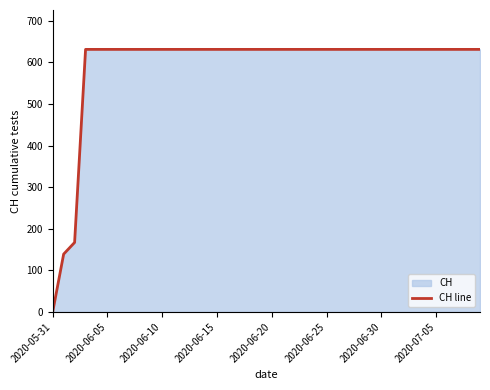

What is the difference between the maximum and minimum values?

631